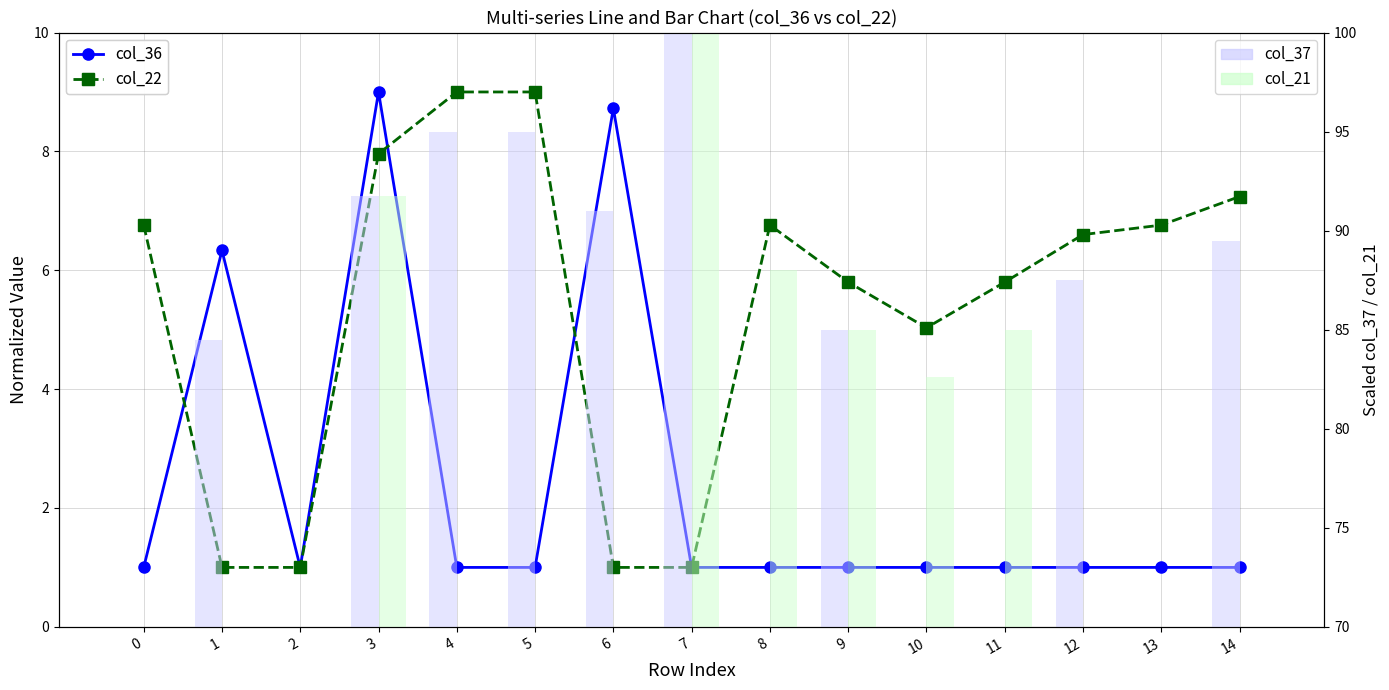

What is the value of the col_22 bar at the 14th from the left?

6.8